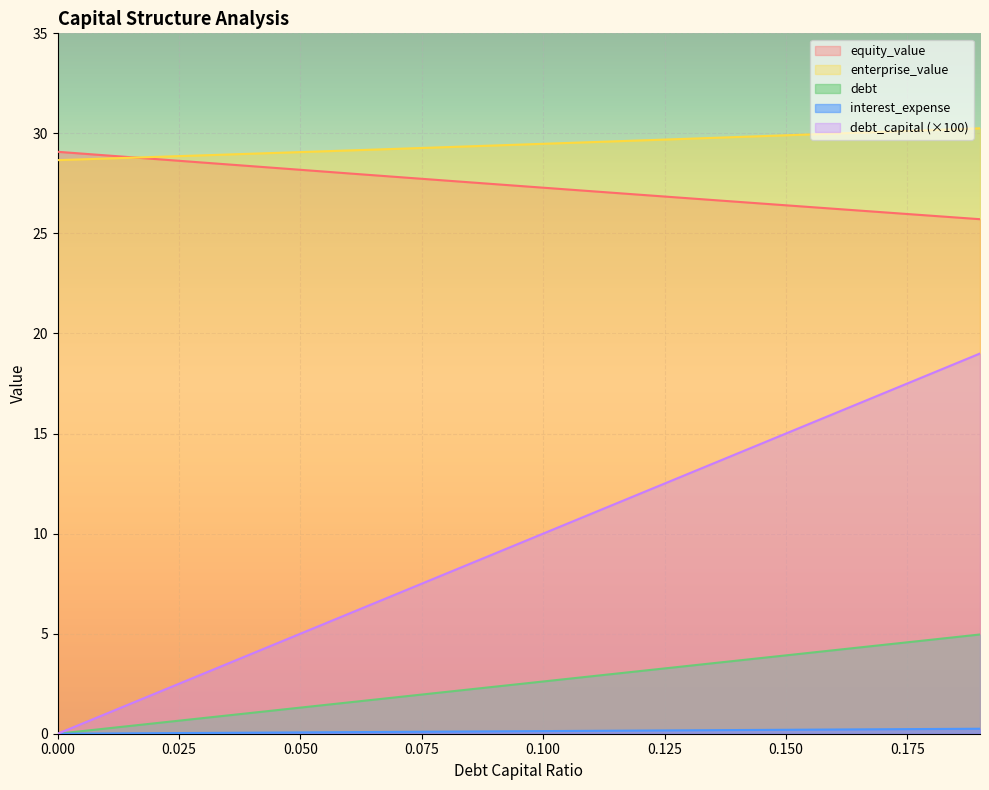

Which series has the largest total across all categories?

enterprise_value